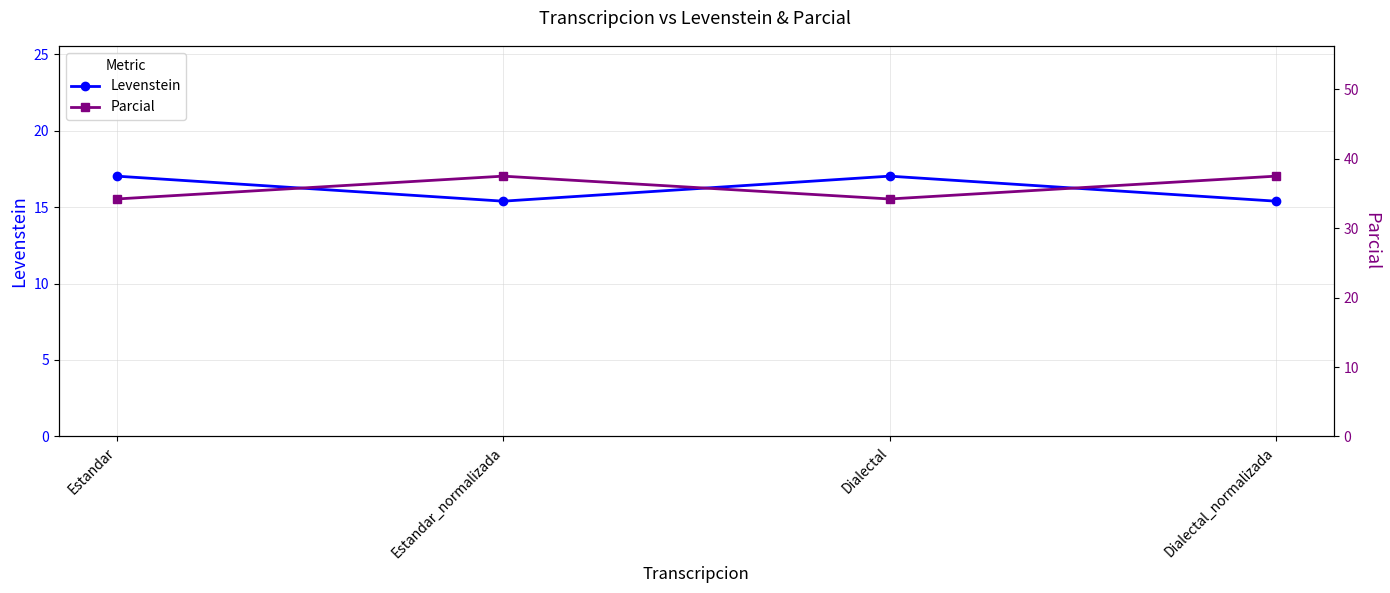

Where is Levenstein nearest to the value 16?

Estandar_normalizada